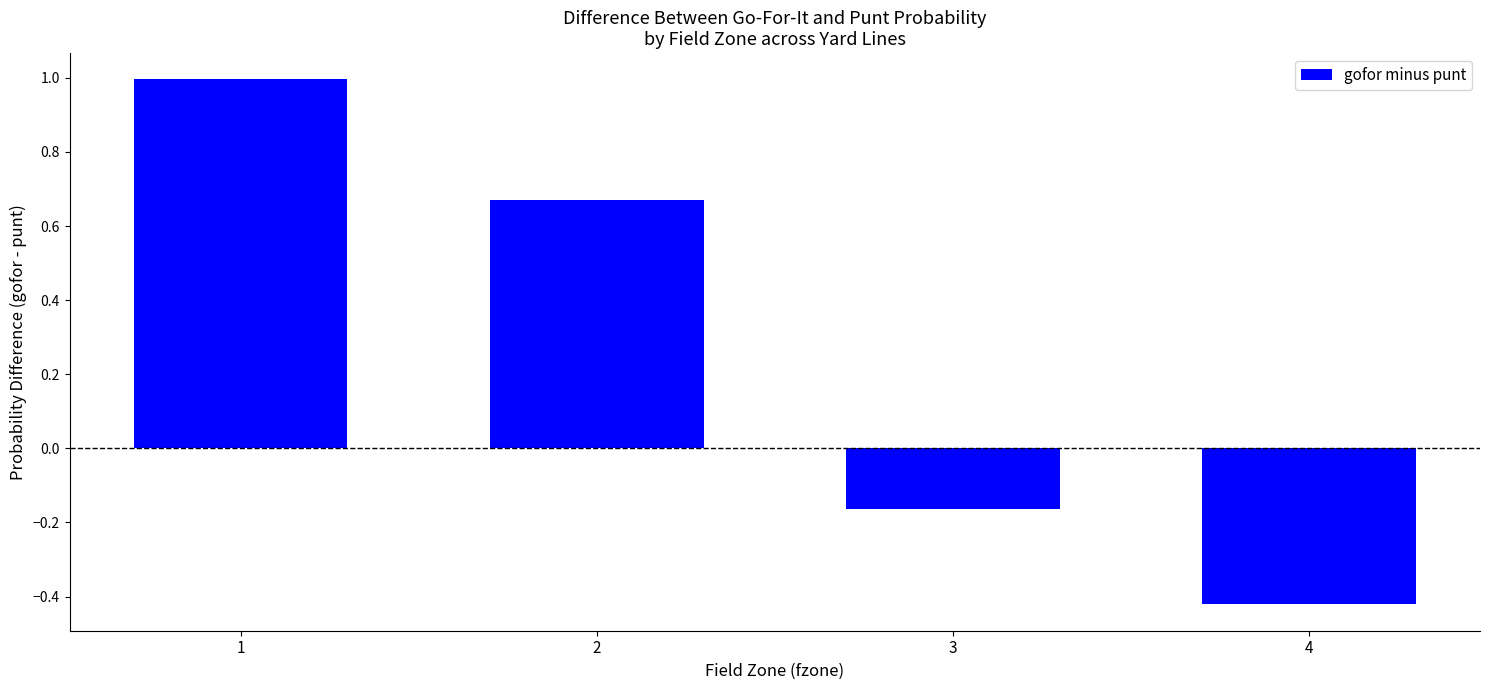

What is the change in value from 2 to 4?

-1.1